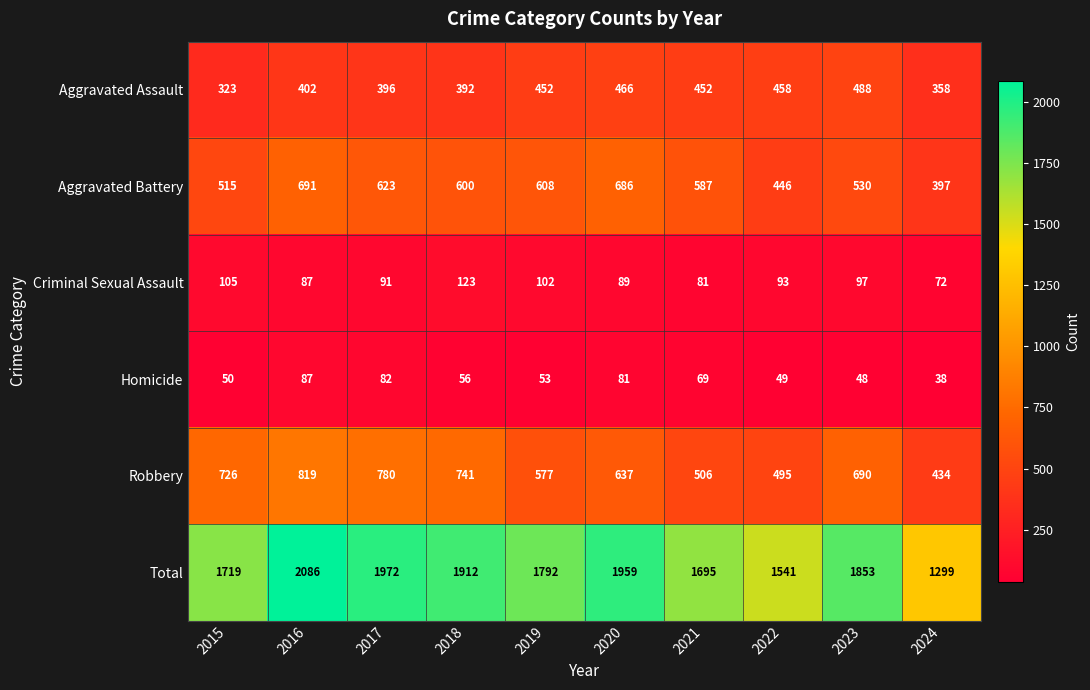

What is the difference between the second highest and minimum values in the Homicide series?

44